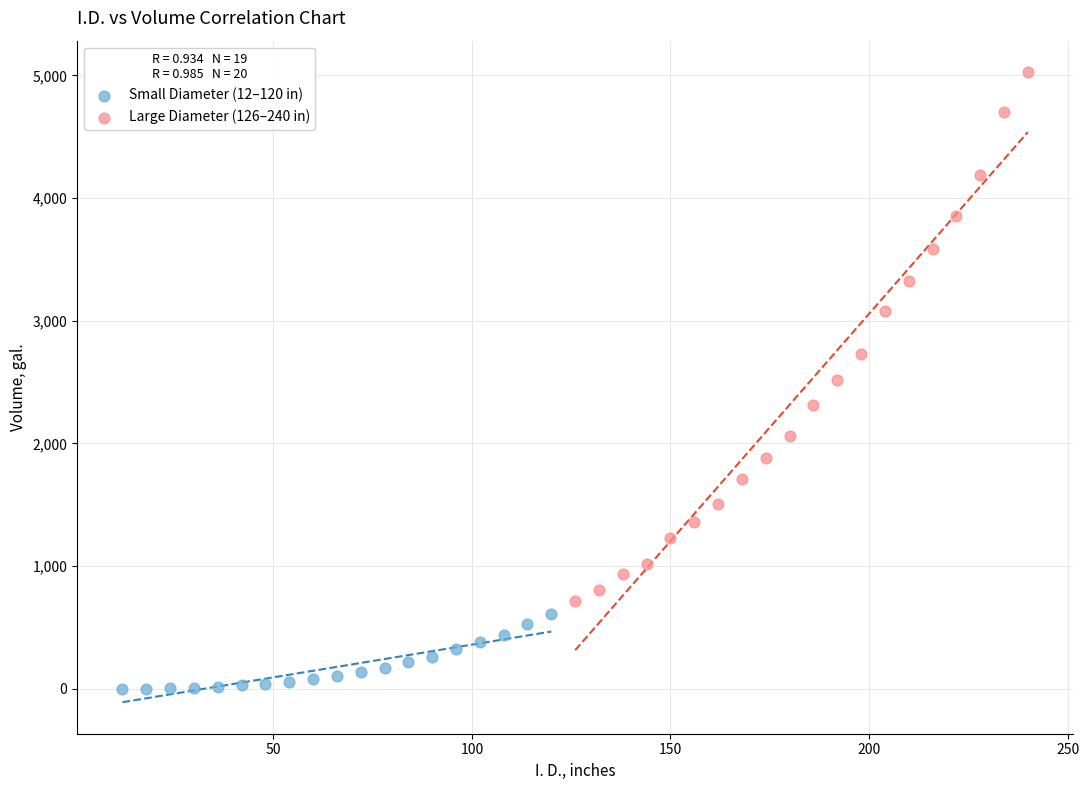

Which series reaches the maximum Y coordinate?

Large Diameter (126–240 in)